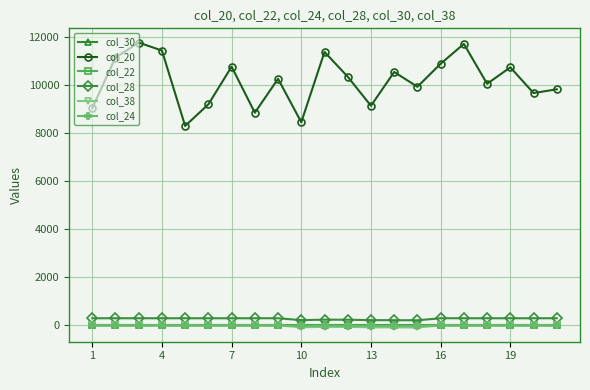

At how many categories does at least one series exceed 5458?

21